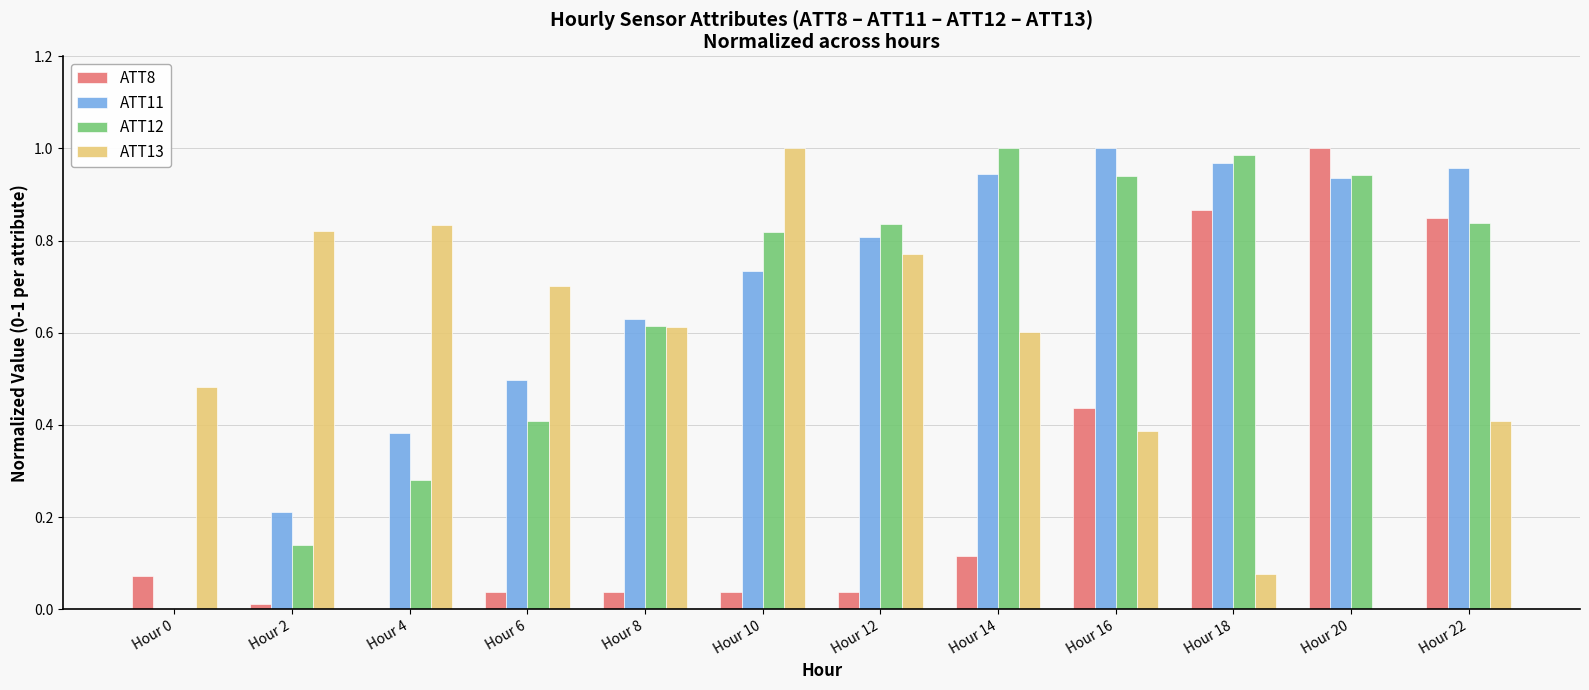

Is it true that ATT8 equals 0.3 at Hour 4?

False